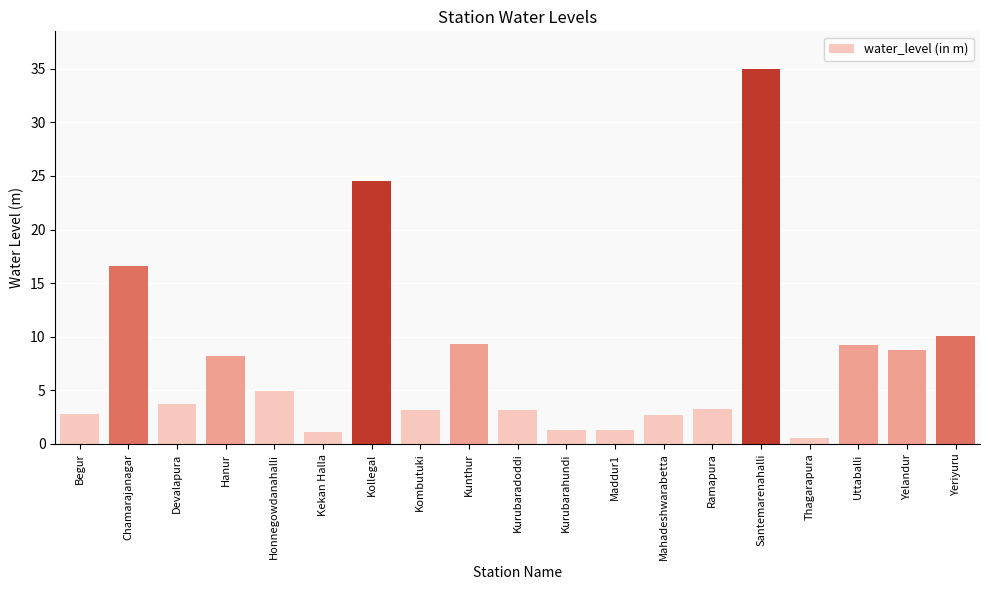

What is the greatest value displayed?

35.0